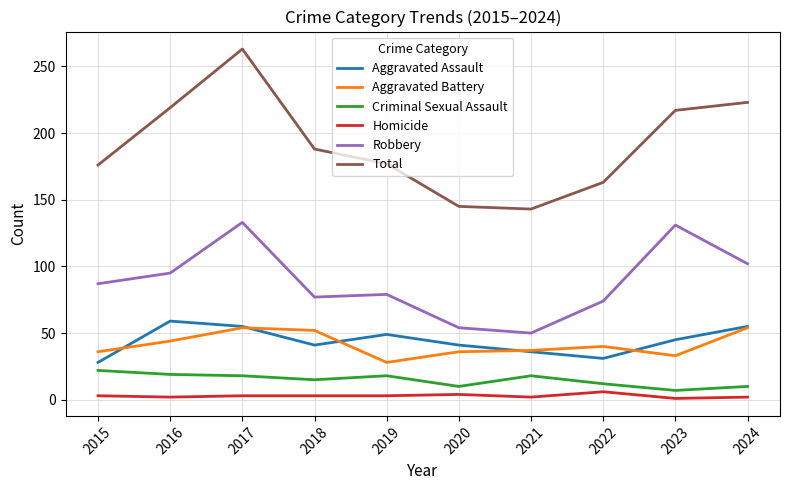

What is the average value of the Total series?

191